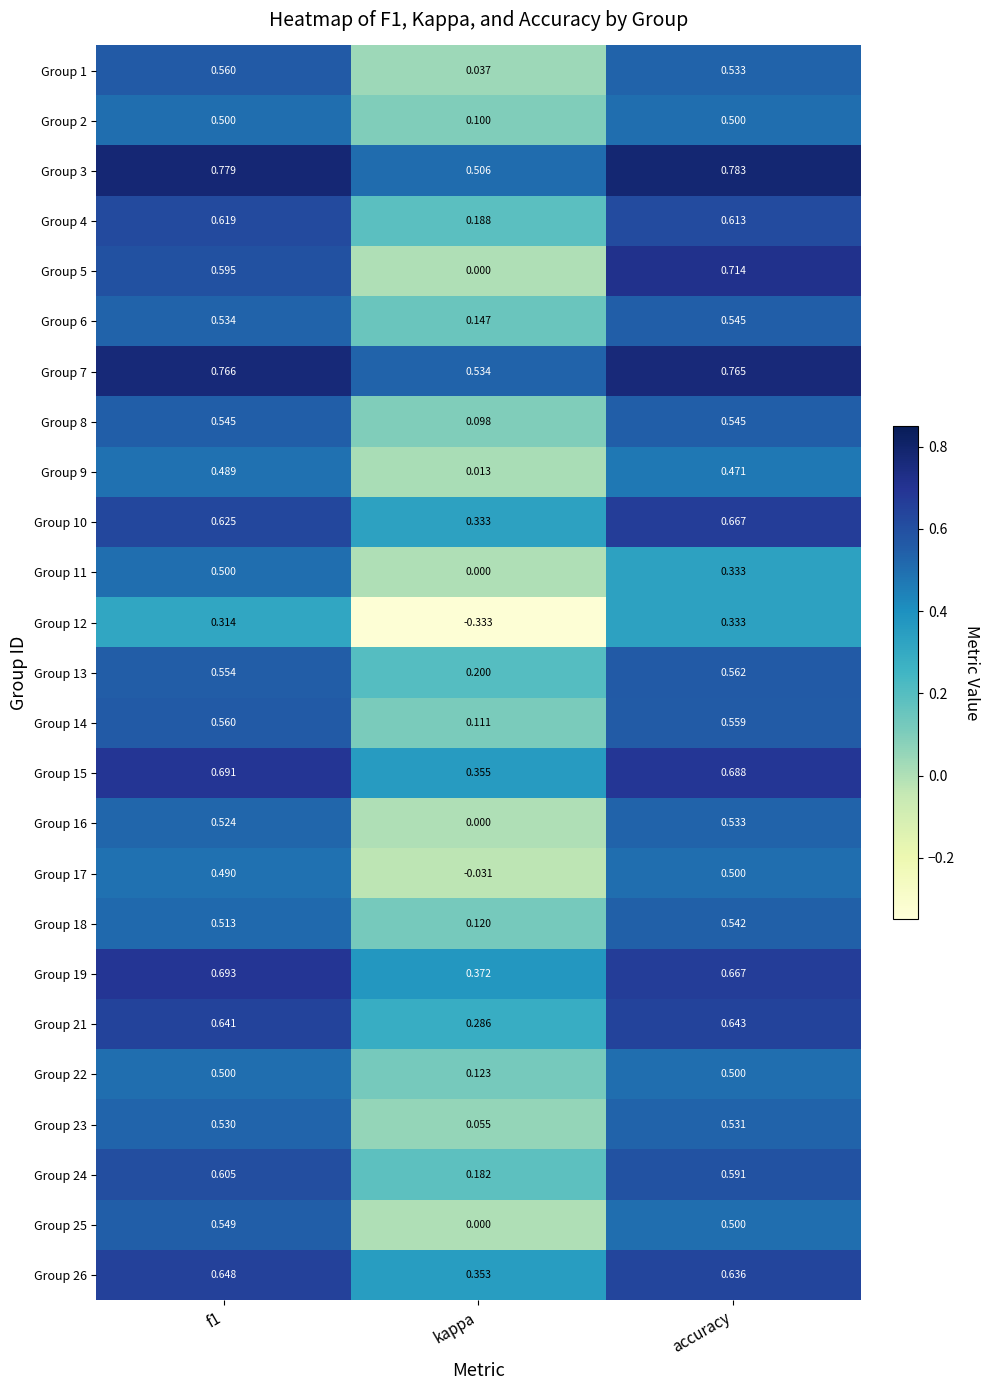

Is the value of Group 21 at accuracy greater than the value of Group 12 at kappa?

Yes